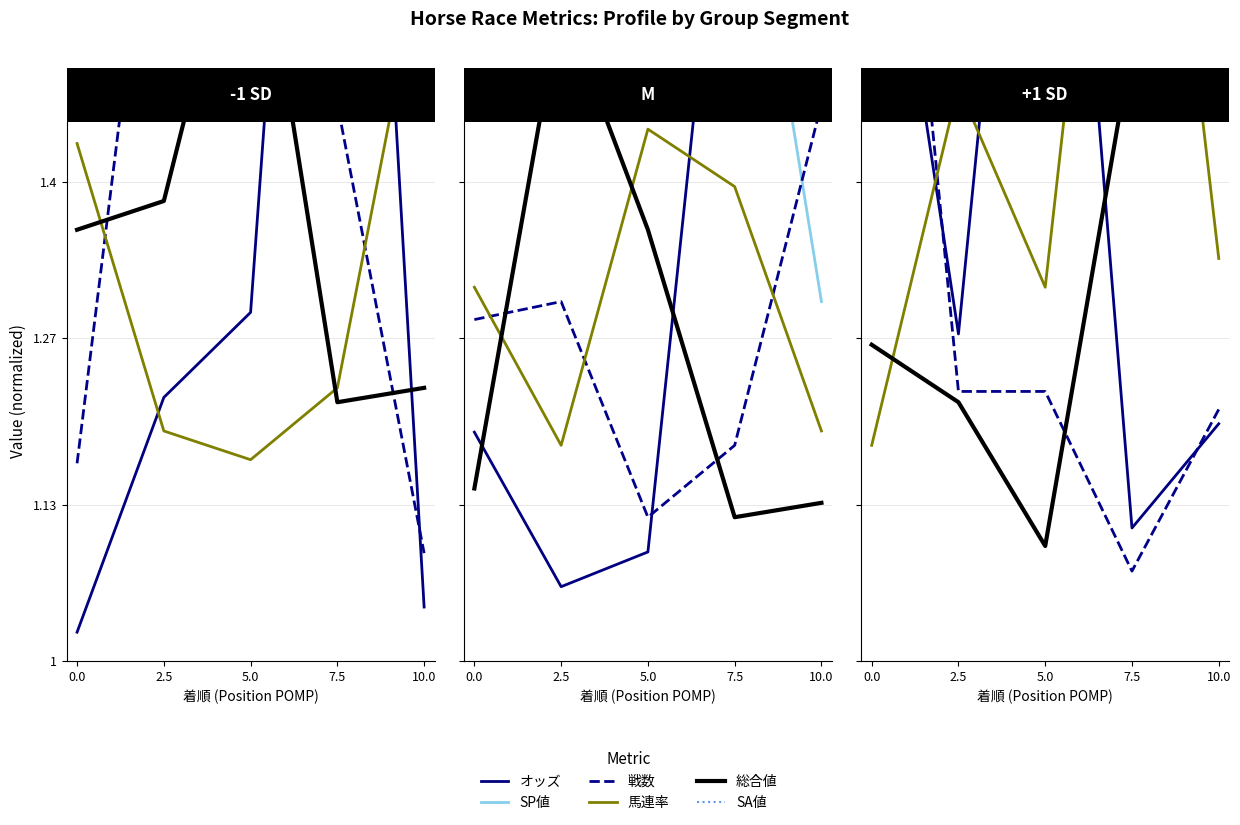

Where is SA値 nearest to the value 2?

10.0